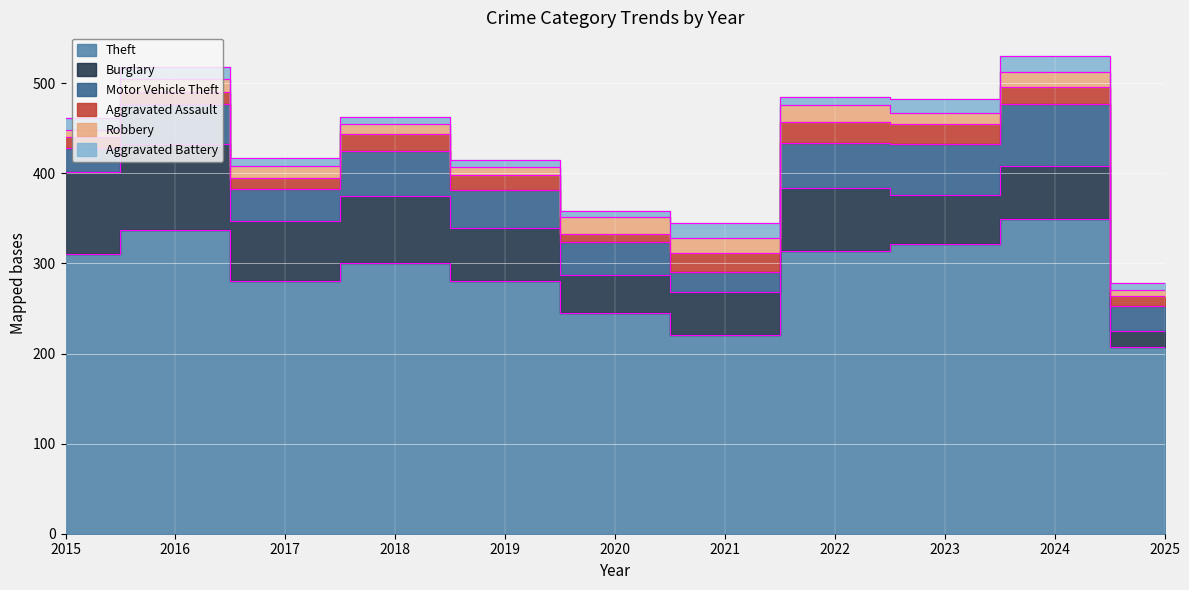

At how many categories does at least one series exceed 26?

11